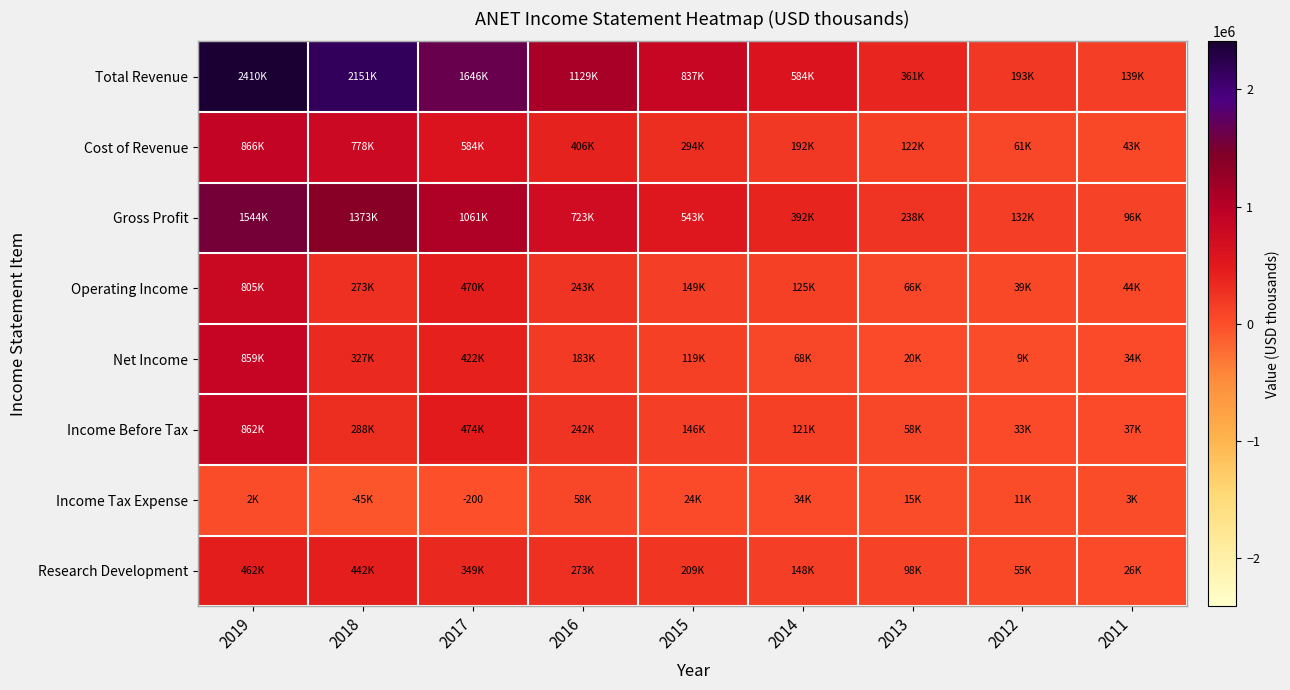

What is the difference between the second highest and minimum values in the Income Tax Expense series?

80100